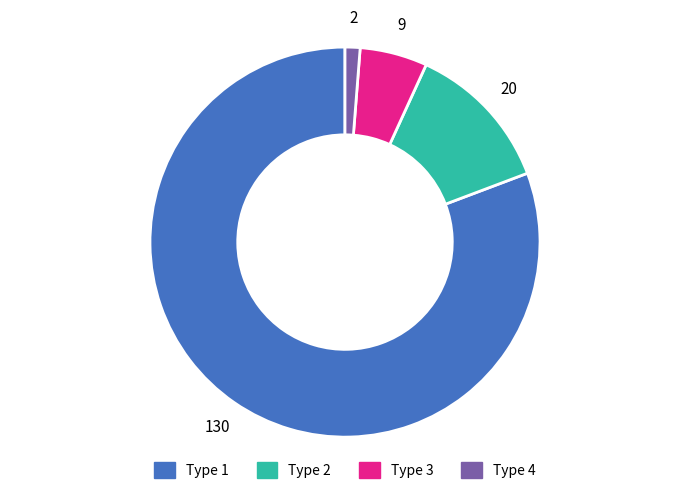

Does any single category account for the majority?

Yes